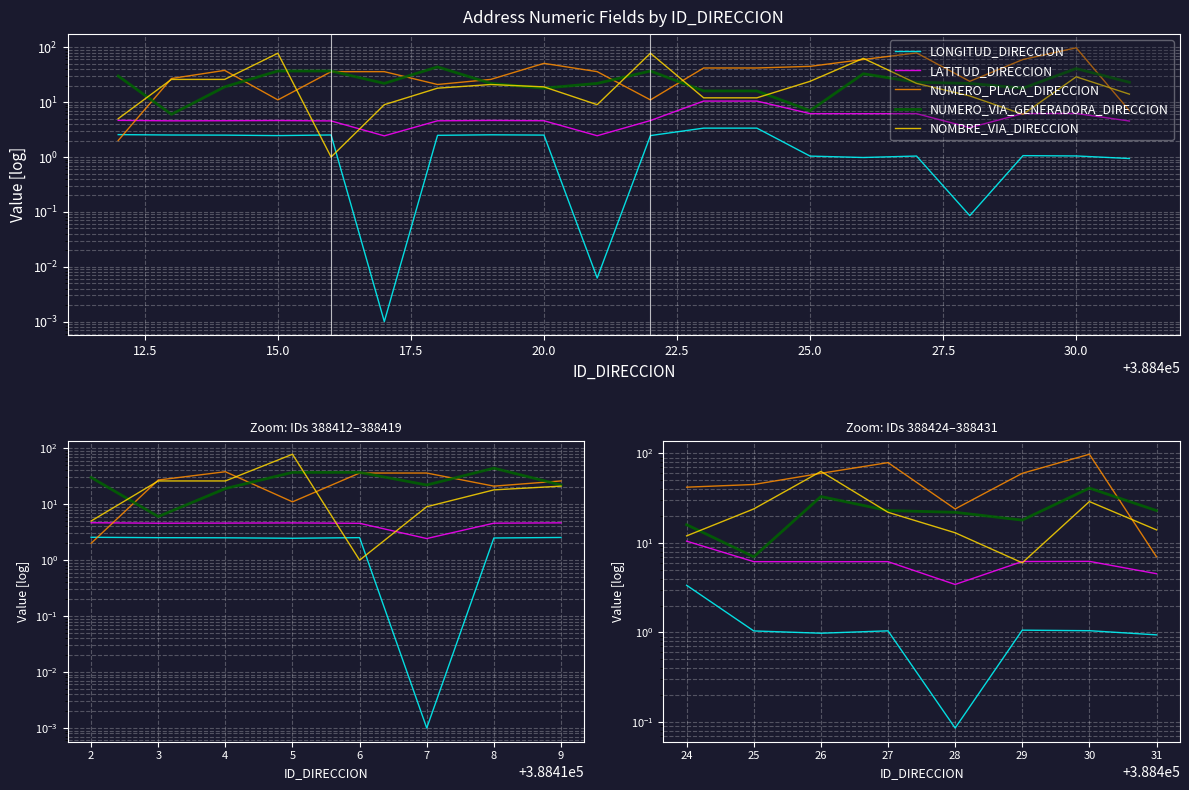

In LONGITUD_DIRECCION, how many points are higher than both neighbors (excluding endpoints)?

2